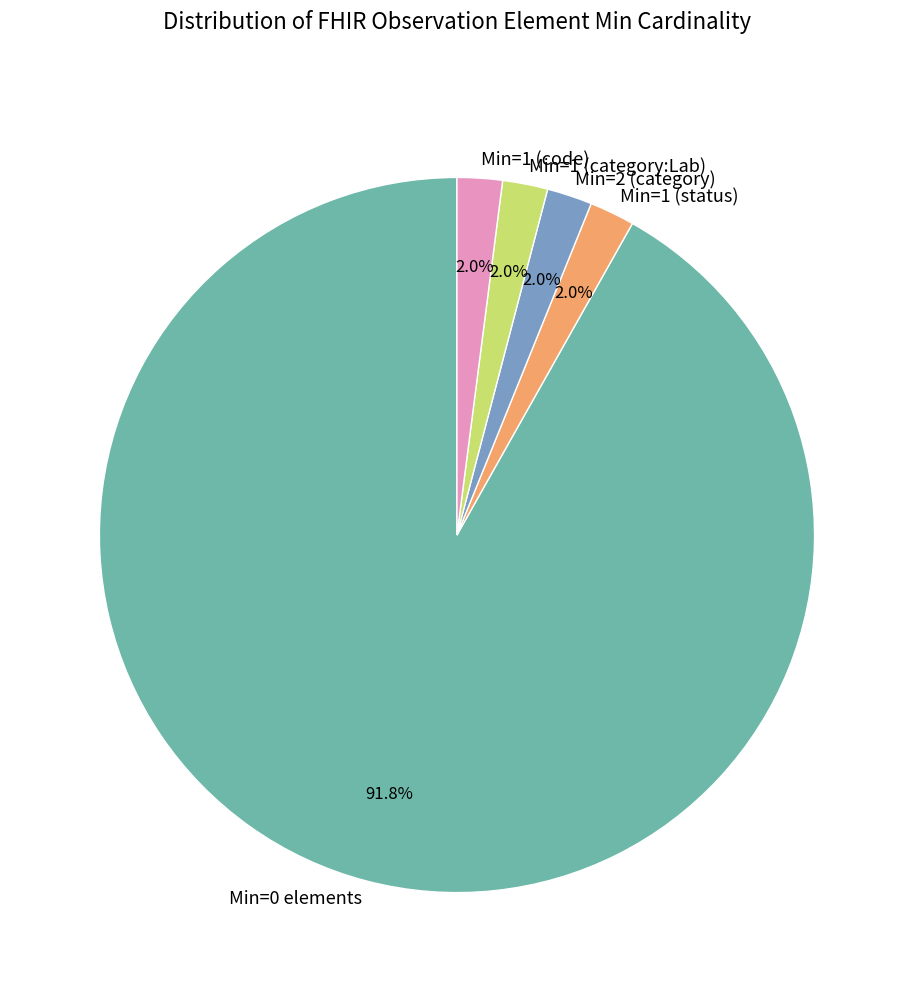

Which slice is the largest?

Min=0 elements